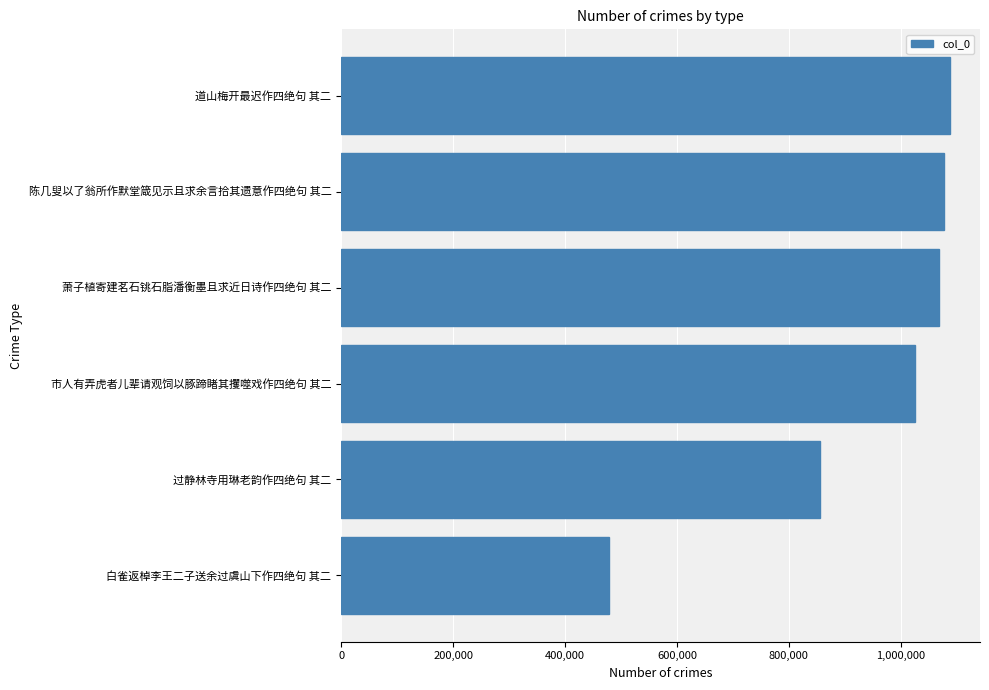

How many categories are shown in the chart?

6